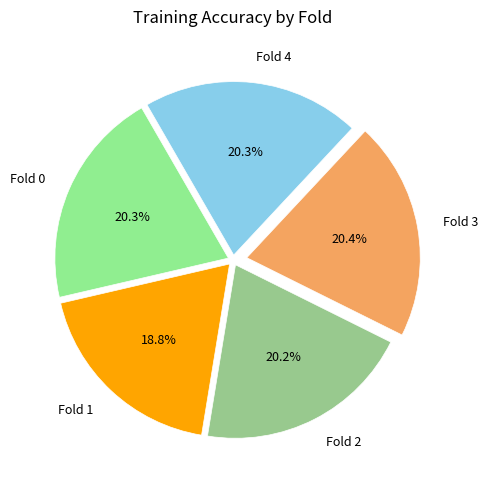

Is the sum of Fold 2 and Fold 4 greater than half?

No